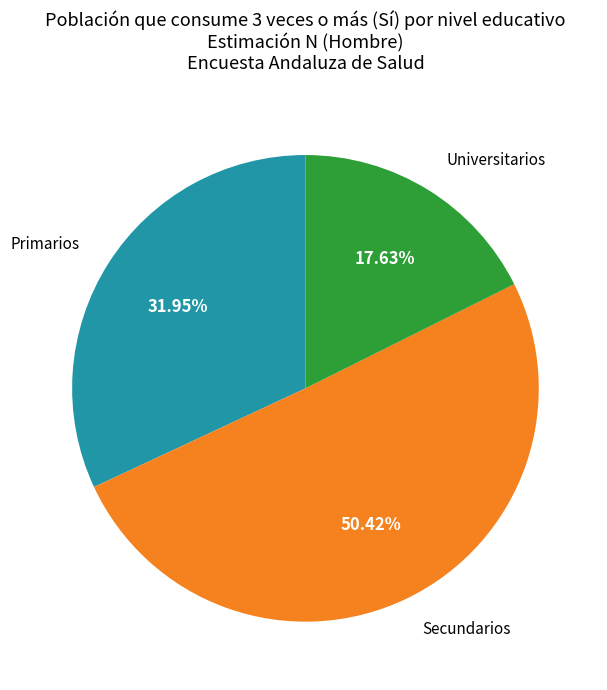

Is there any slice that represents more than half of the pie?

Yes